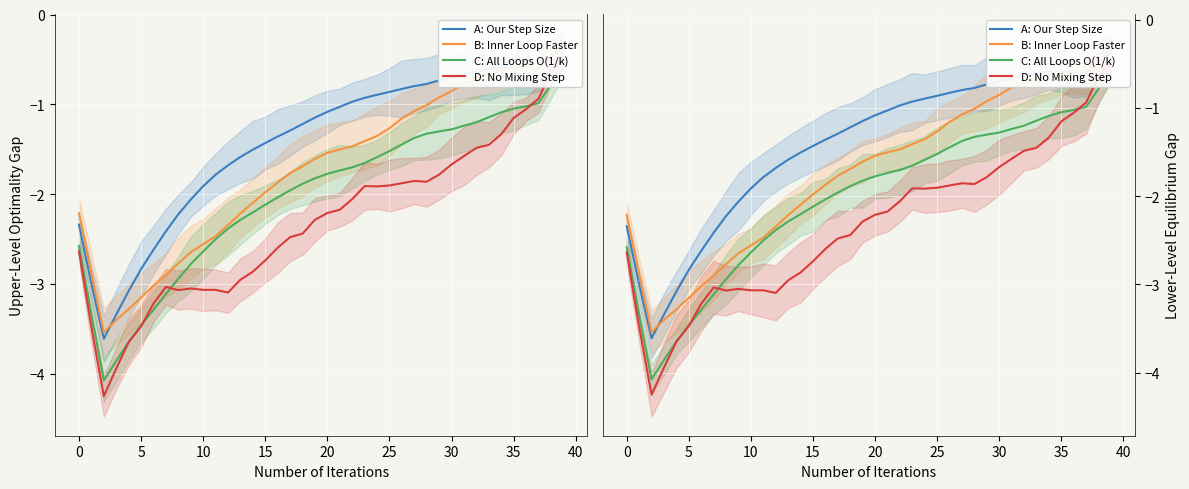

Which series has the widest spread of values?

D: No Mixing Step